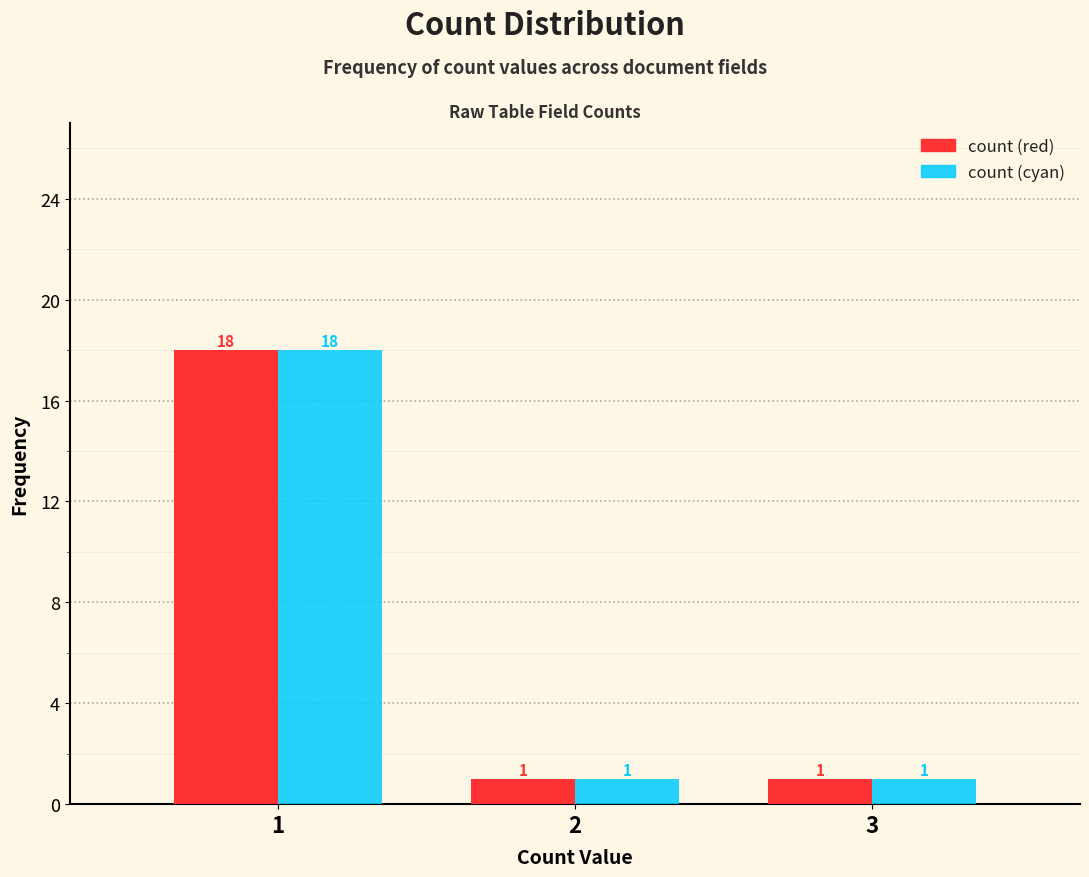

What is the maximum value shown in the chart?

18